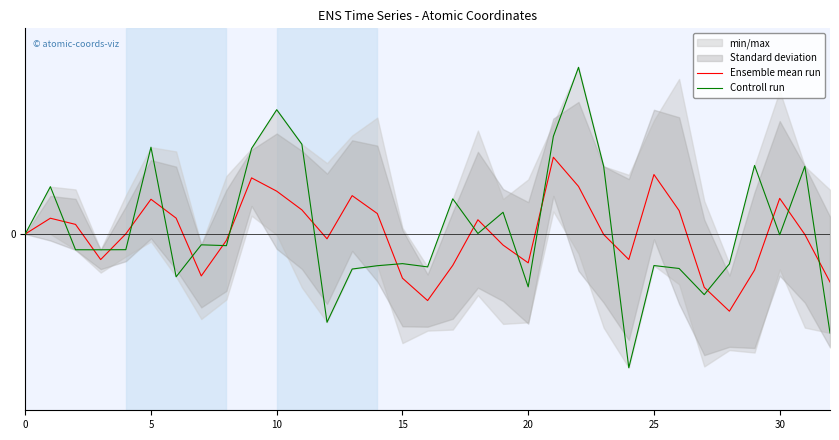

At which label does Controll run first exceed 0?

5